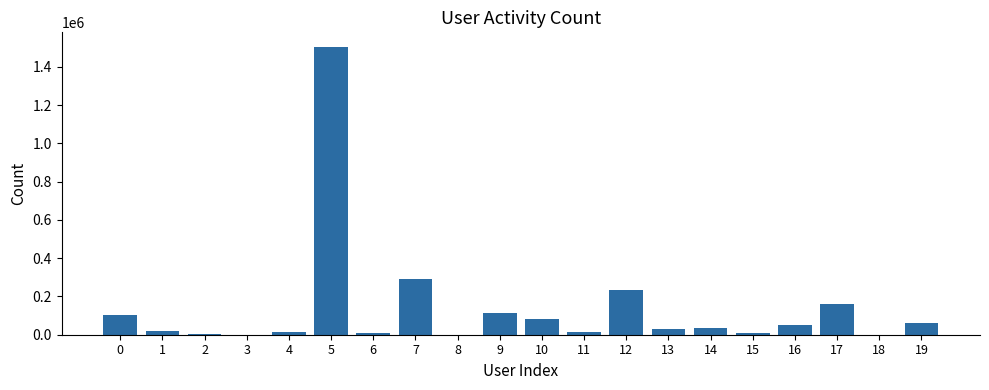

What is the greatest value displayed?

1505160